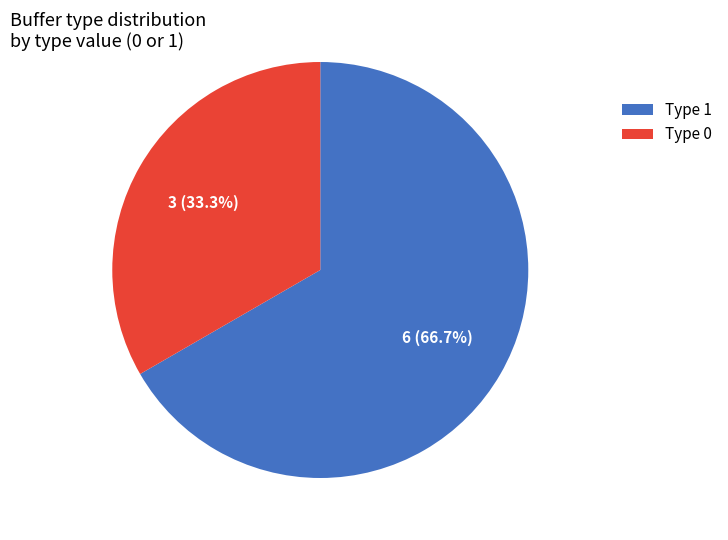

Is Type 0 the majority of the pie?

No